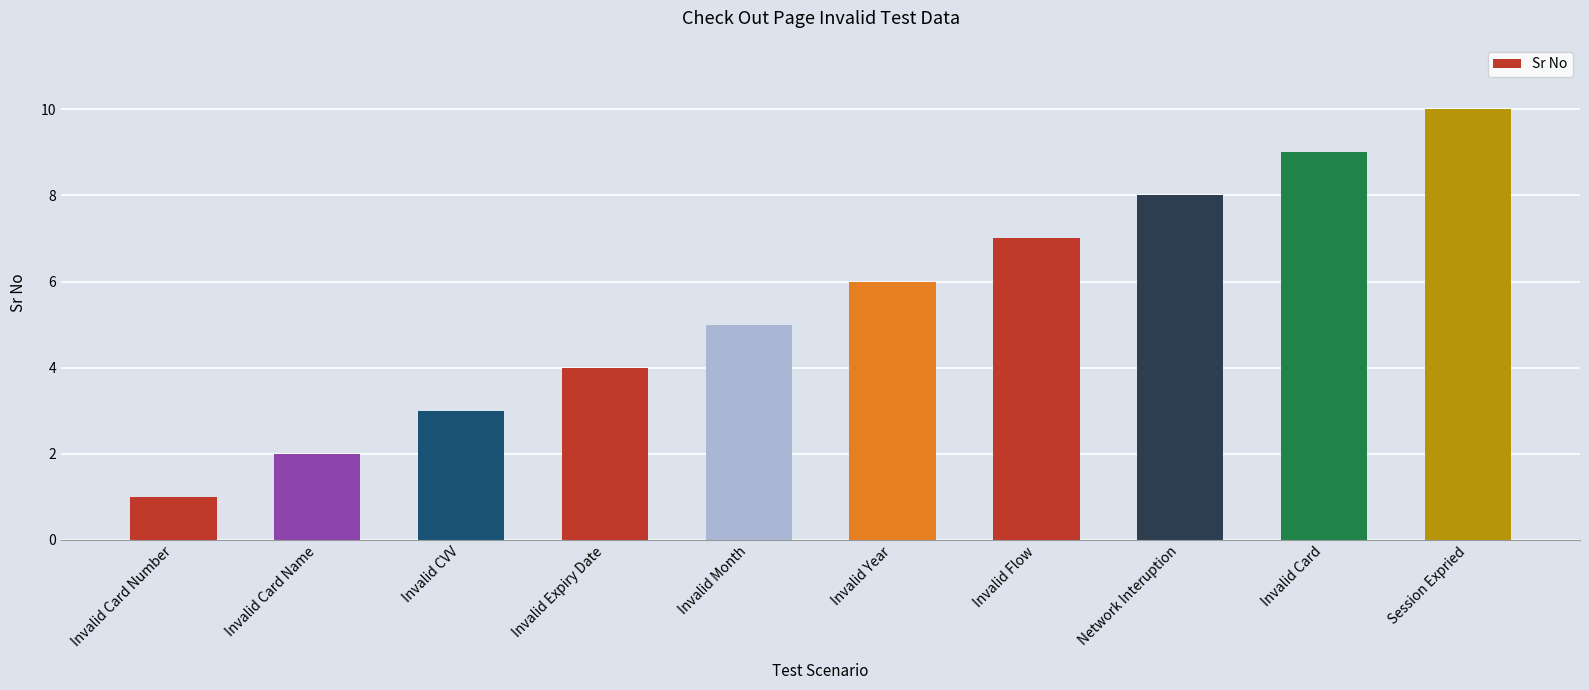

What is the greatest value displayed?

10